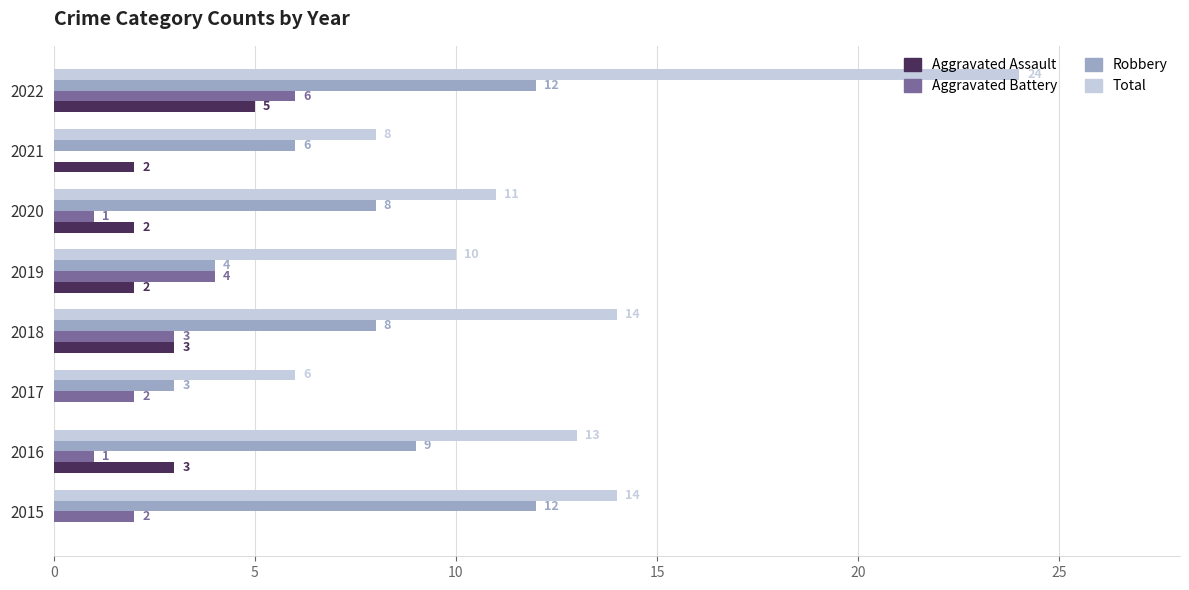

What are all the series names shown in the legend?

Aggravated Assault, Aggravated Battery, Robbery, Total